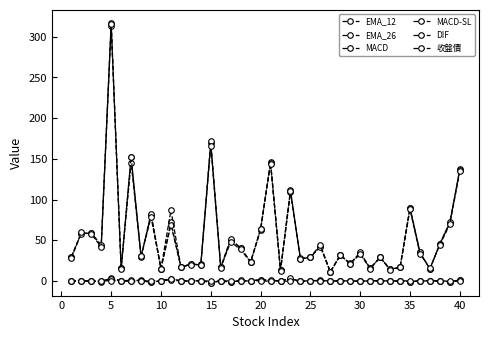

How many series are shown in this chart?

6